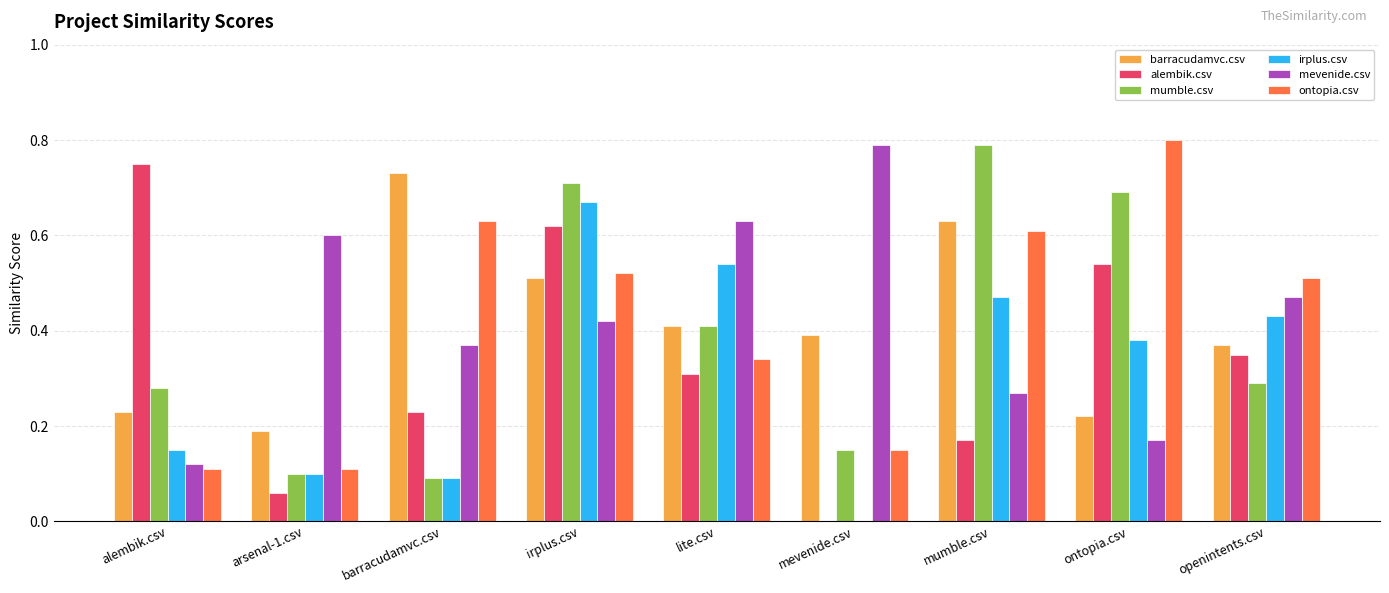

Which category has the highest value in the barracudamvc.csv series?

barracudamvc.csv